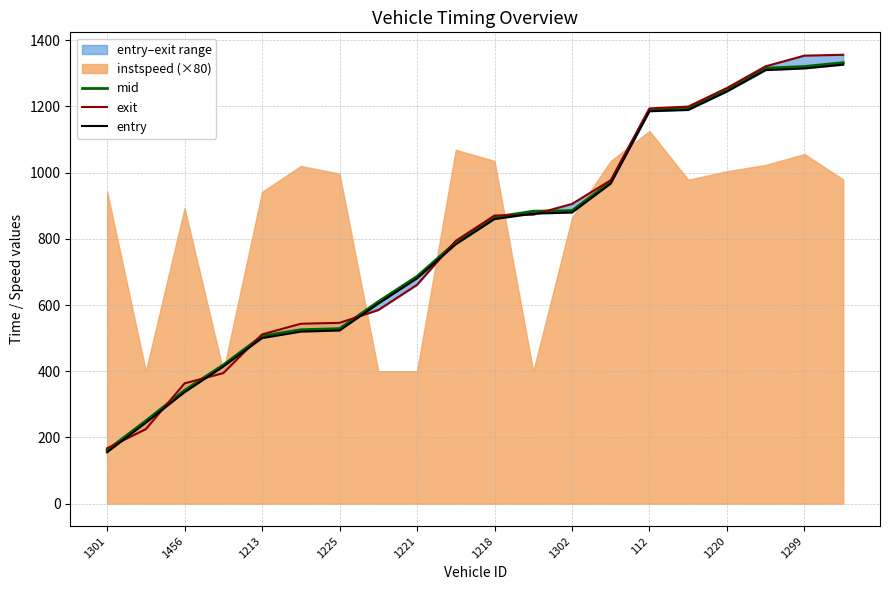

What is the difference between the mid values at 1302 and 1301?

723.8